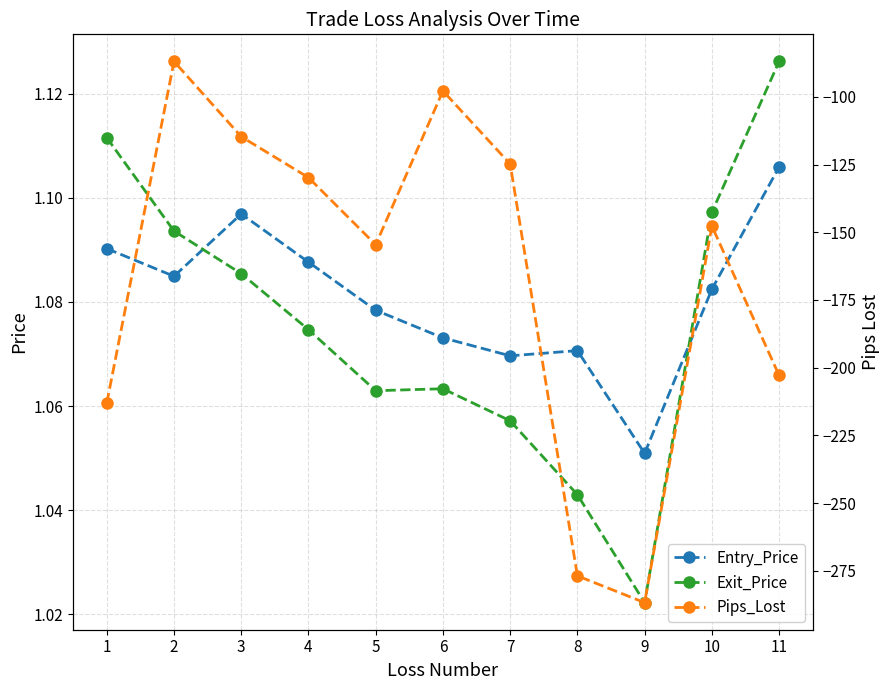

Which has a higher value, 2 or 4?

4